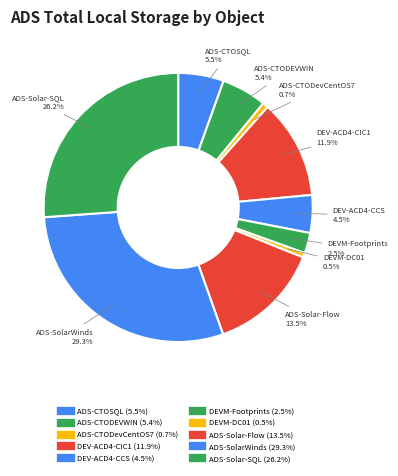

Does ADS-Solar-SQL represent more than half of the total?

No